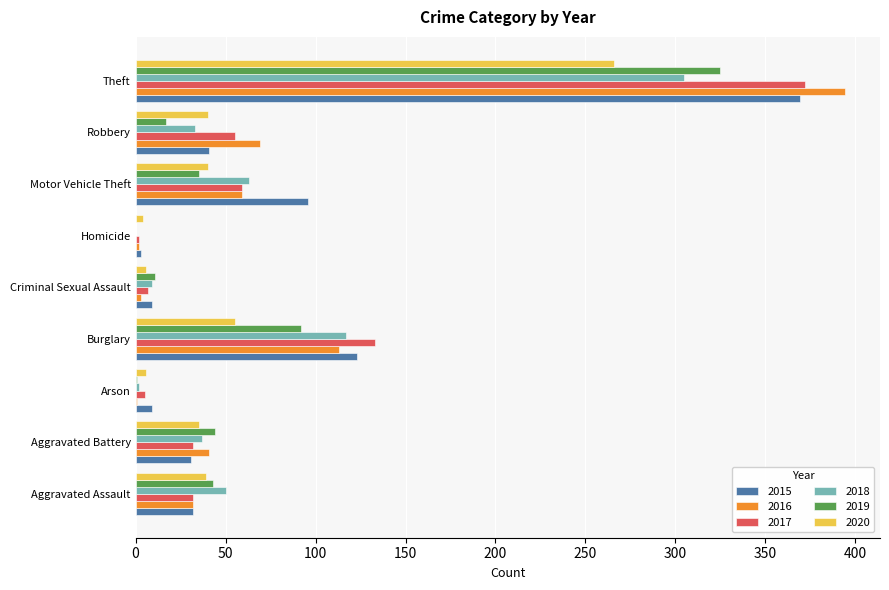

What is the average value of the 2015 series?

79